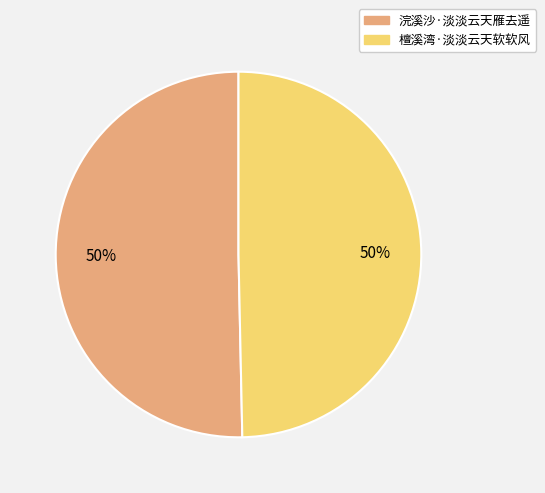

What percentage is the 檀溪湾·淡淡云天软软风 slice, to the nearest percent?

50%